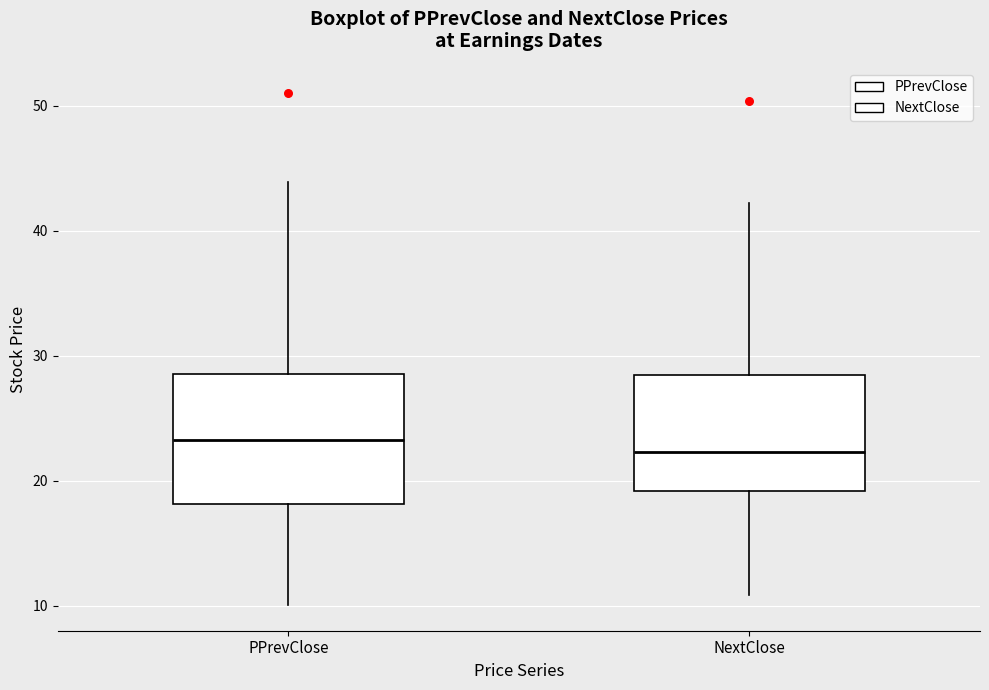

Reading left to right, read every box against the y-axis: the position of its median line, the range the box covers, and the ends of its whiskers. The values are not printed on the chart, so give them approximately, as read against the axis.

PPrevClose: median 23, box 18 to 28, whiskers 10 to 44
NextClose: median 22, box 19 to 28, whiskers 11 to 42